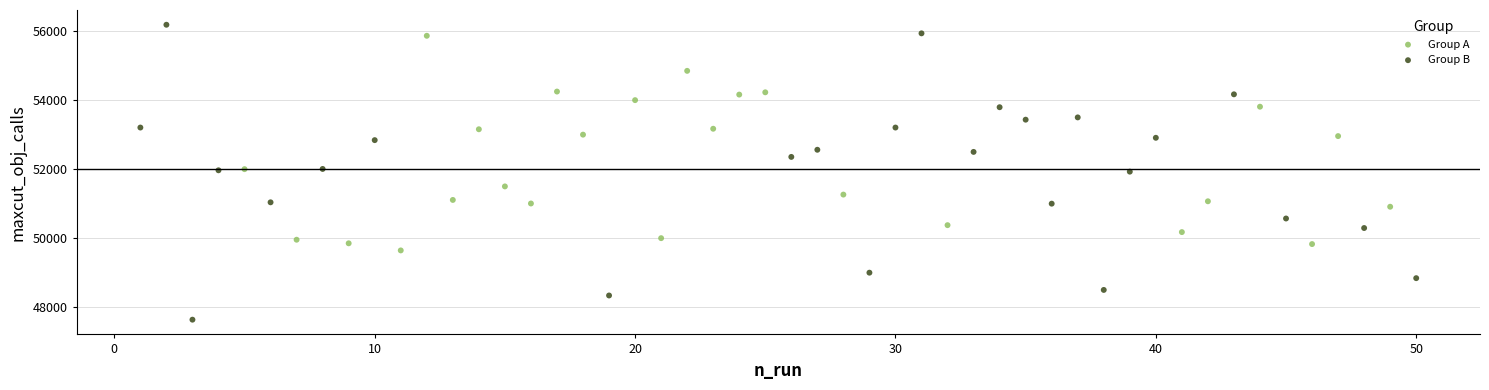

Which series has the largest Y range (max minus min)?

Group B